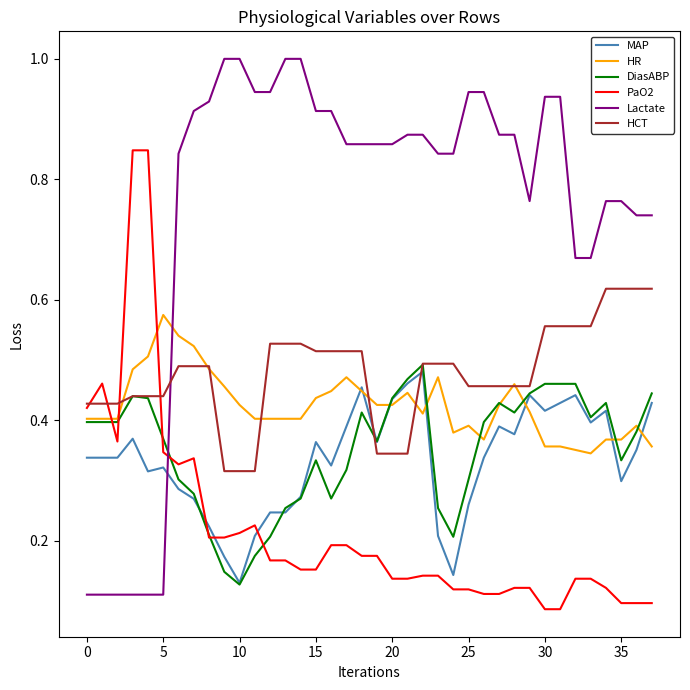

Which series ends up on top after the final intersection of PaO2 and HR?

HR